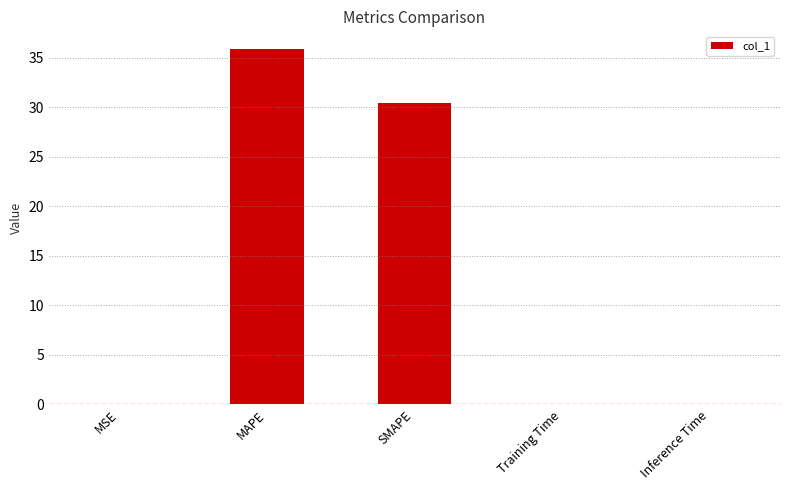

At which label is the value closest to 17?

SMAPE